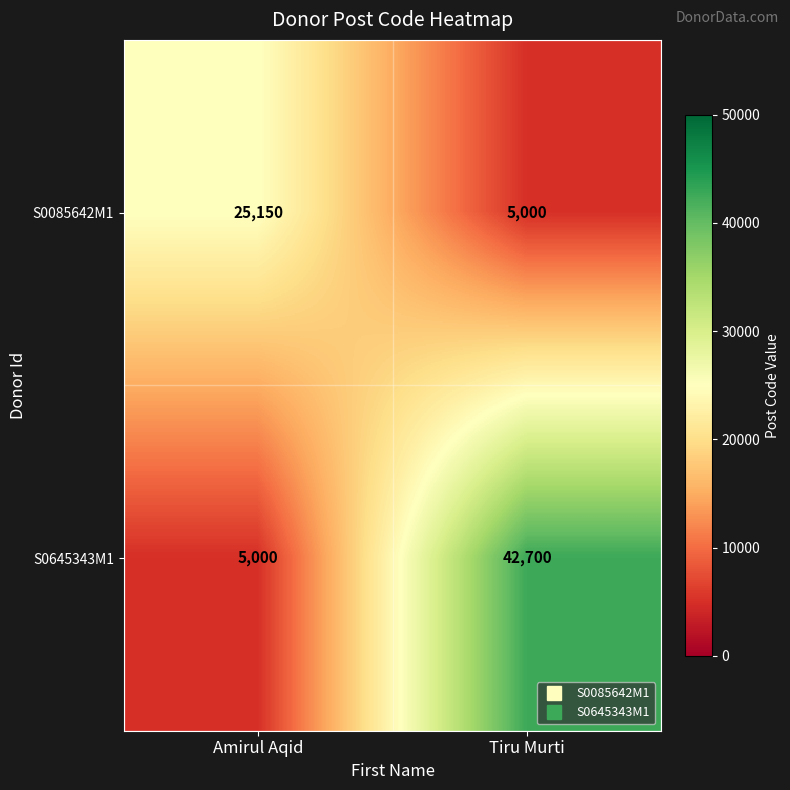

Which series has the largest total across all categories?

S0645343M1